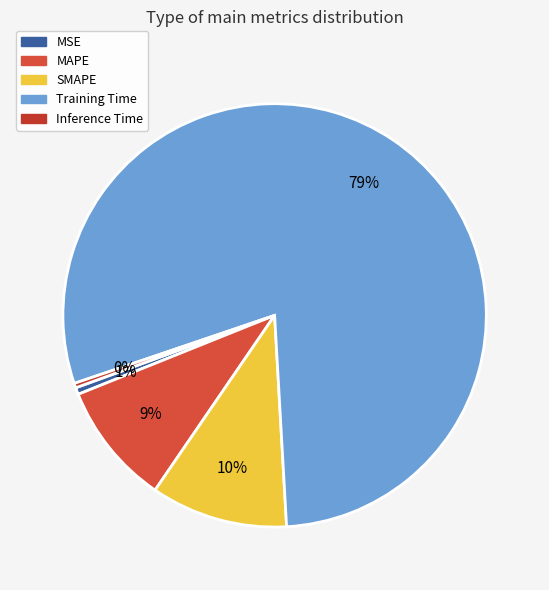

What is the smallest slice in the pie chart?

Inference Time